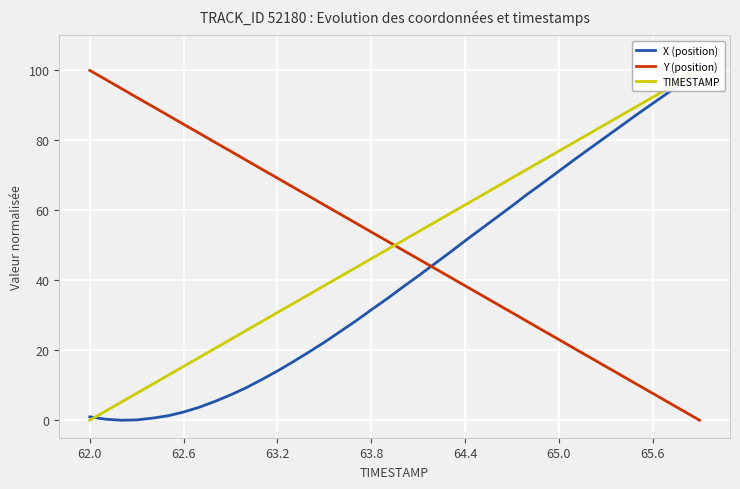

Is it true that Y (position) equals 2.8 at 65.6?

False